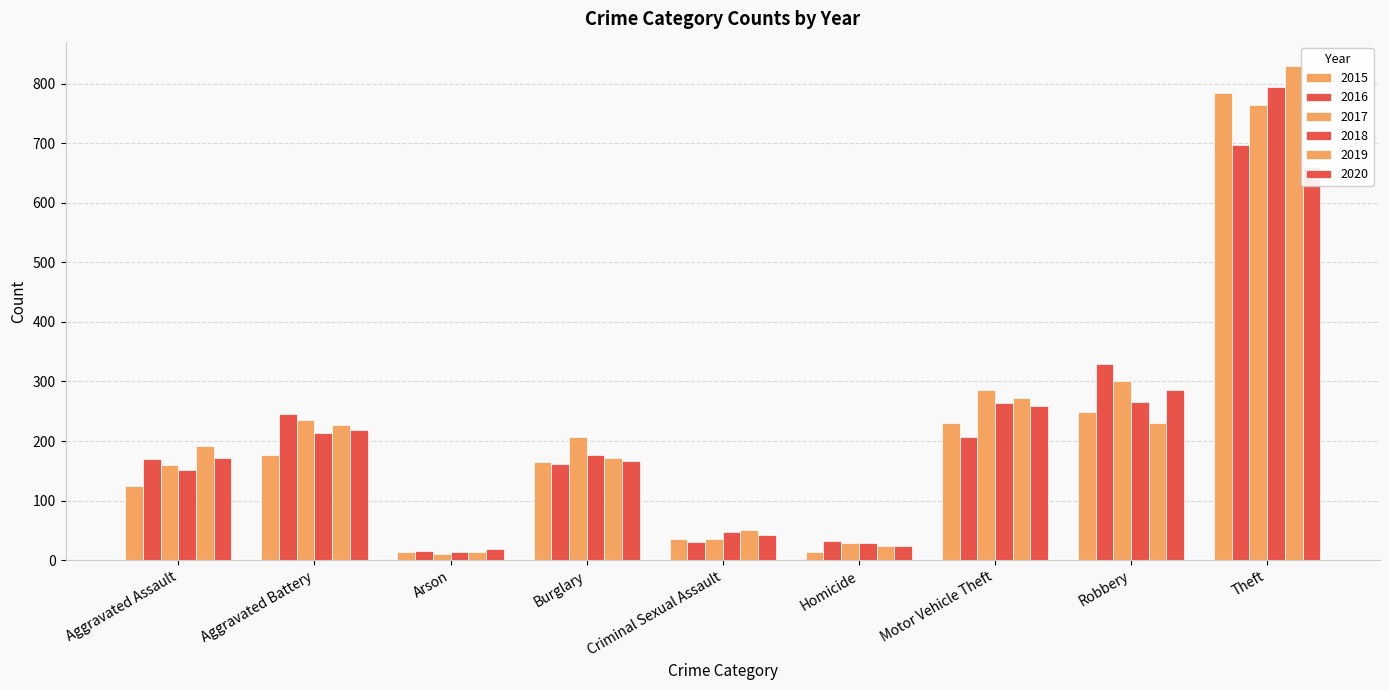

Which series has the largest total across all categories?

2017